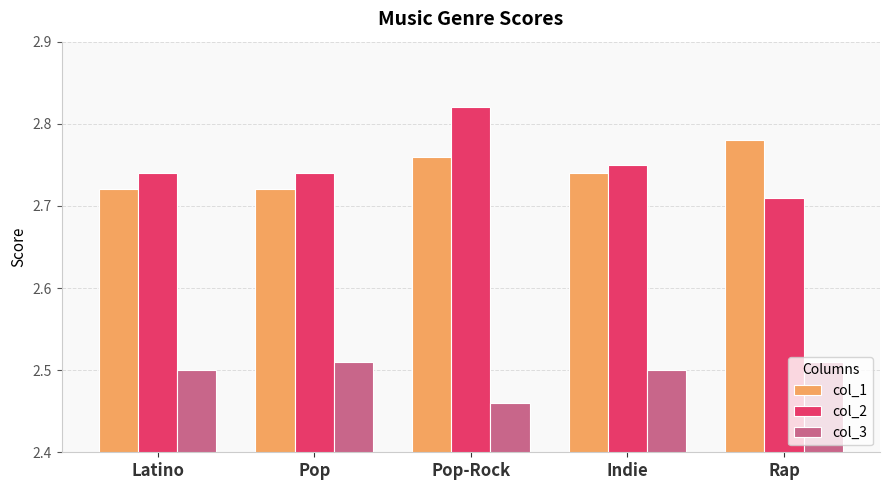

How many distinct data groups are displayed?

3